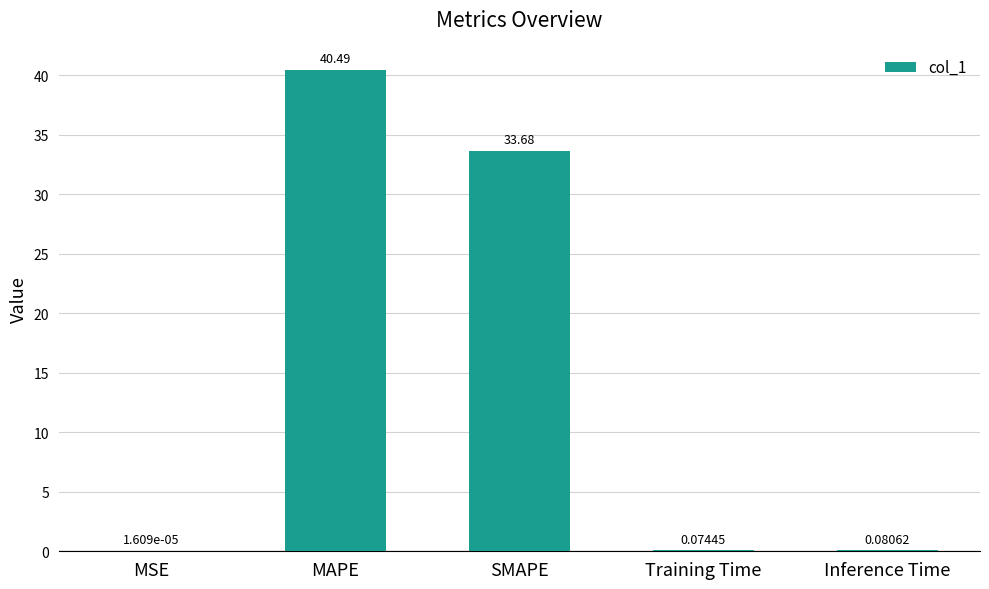

Which has a higher value, SMAPE or MSE?

SMAPE